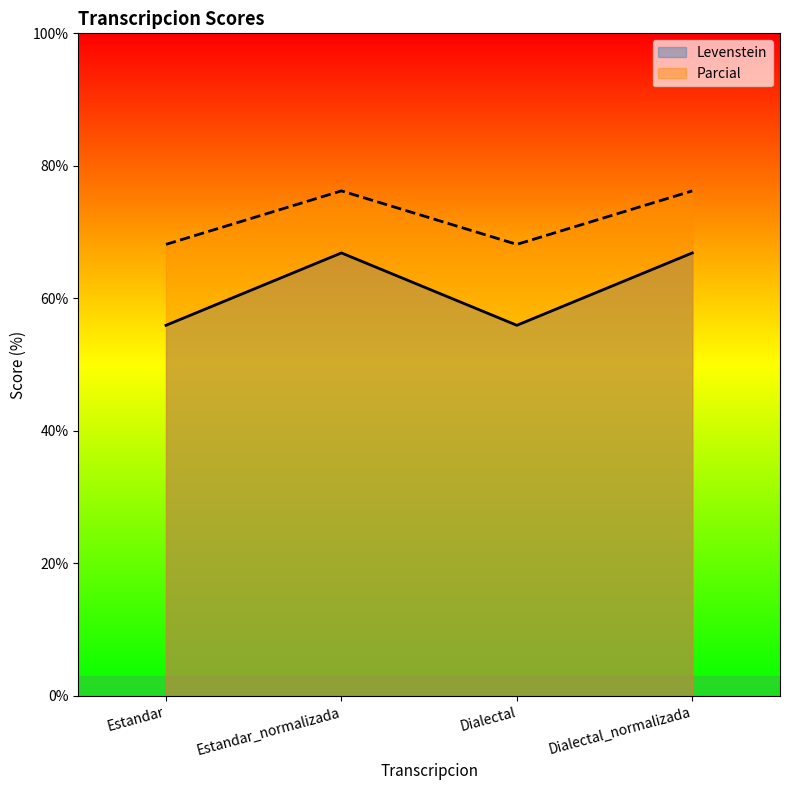

Which category has the lowest value in the Levenstein series?

Estandar